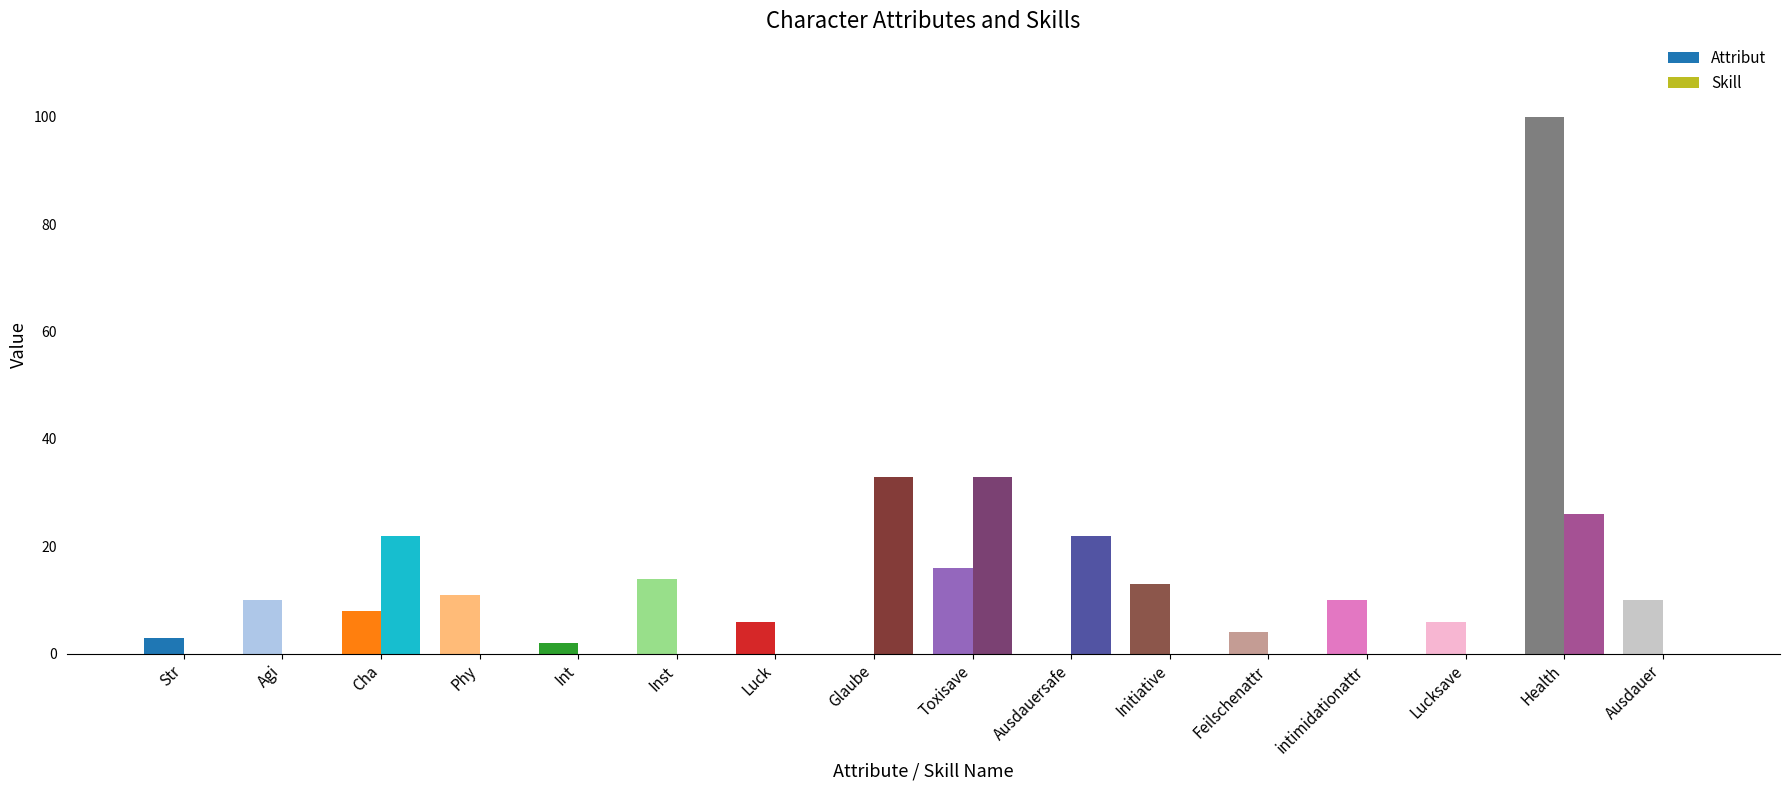

Reading left to right, extract all data points from this chart.

Attribut: 3	10	8	11	2	14	6	0	16	0	13	4	10	6	100	10
Skill: 0	0	22	0	0	0	0	33	33	22	0	0	0	0	26	0